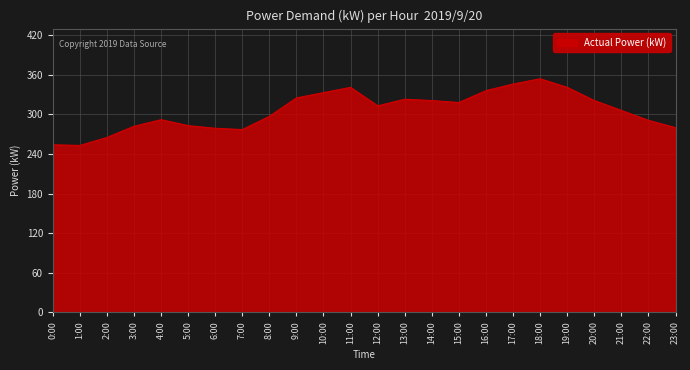

What is the greatest value displayed?

354